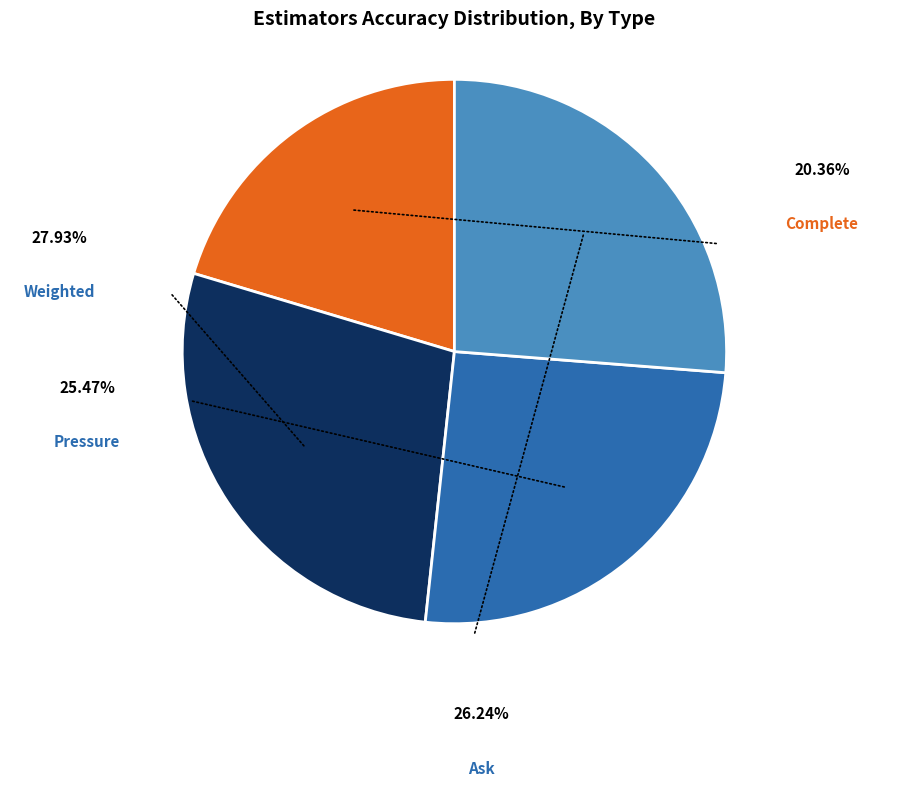

What percentage is the Complete slice, to the nearest percent?

20%